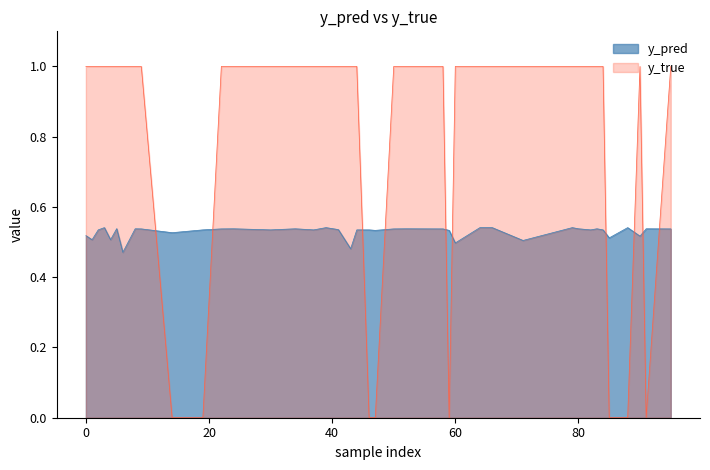

Is the value of y_true at 24 greater than the value of y_pred at 13?

Yes